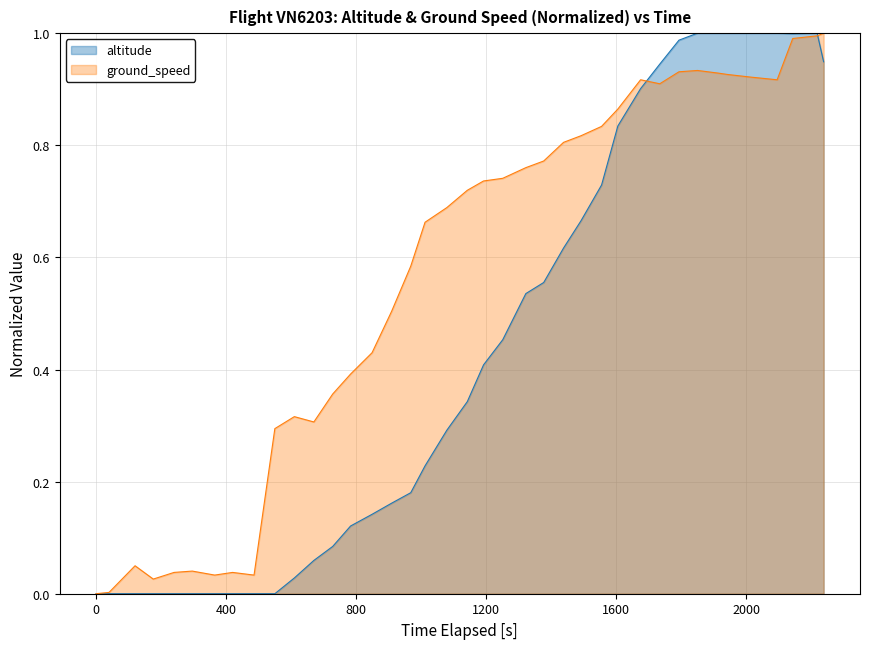

Rank the series by their average value, from lowest to highest.

altitude, ground_speed